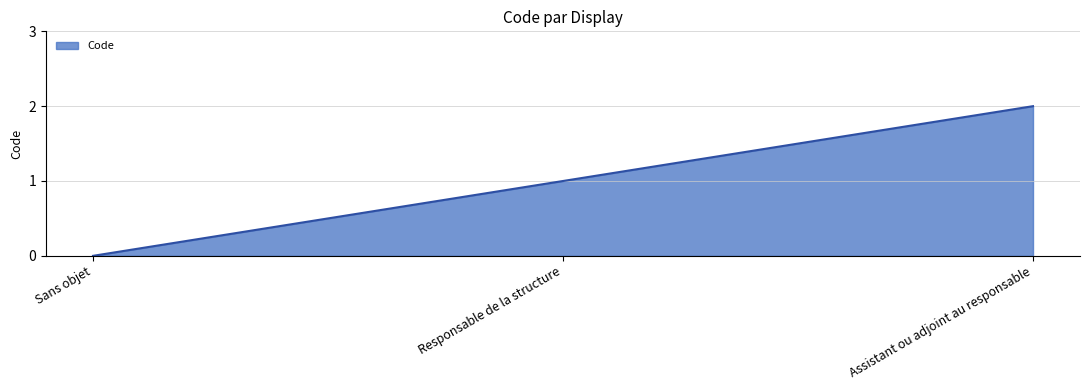

What is the average value?

1